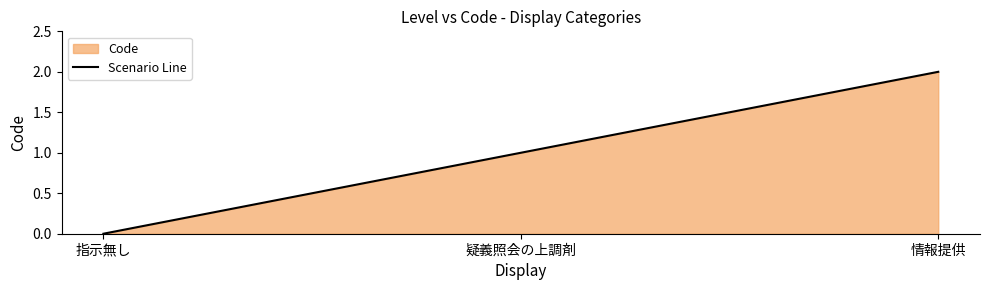

What is the label of the 2nd point from the left?

疑義照会の上調剤